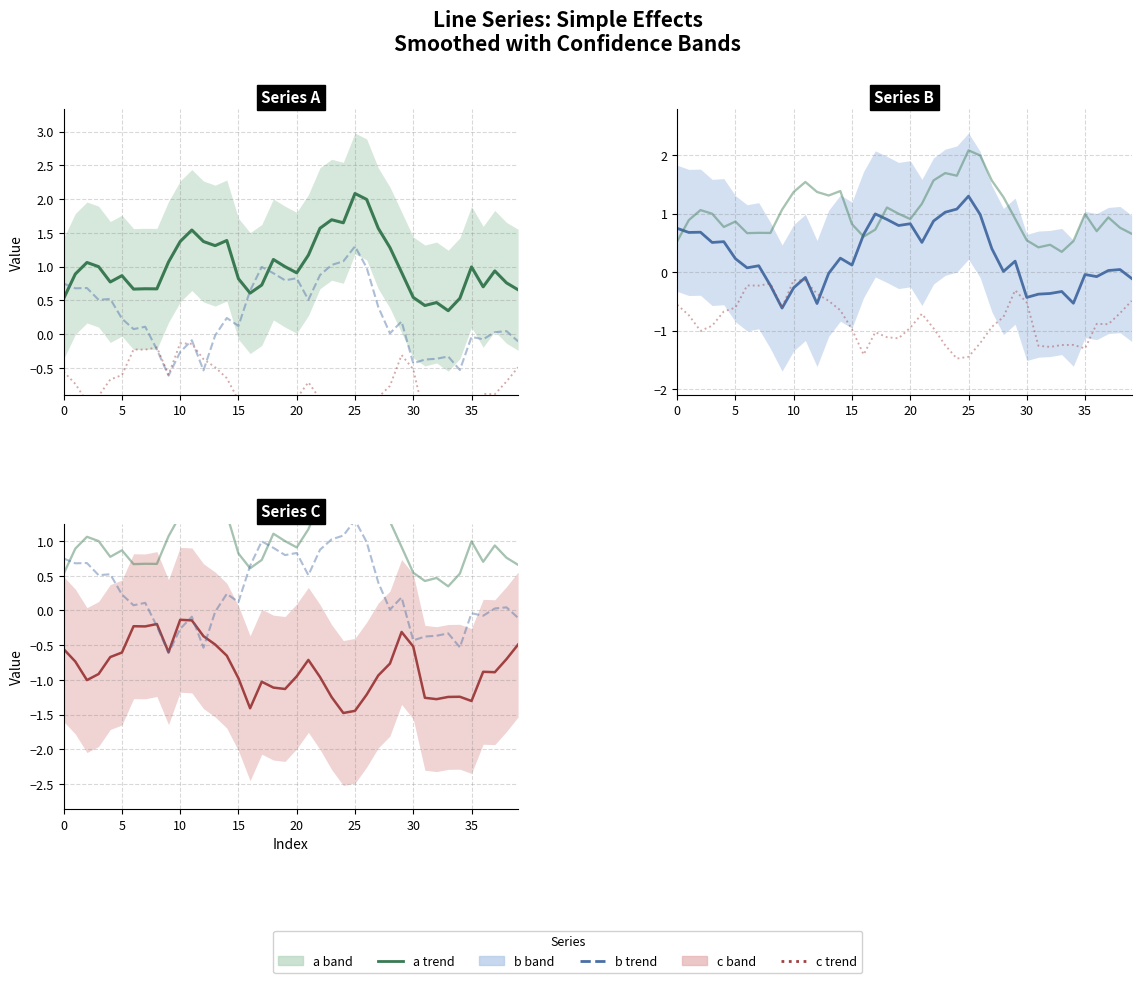

How many values in b M are above zero?

26